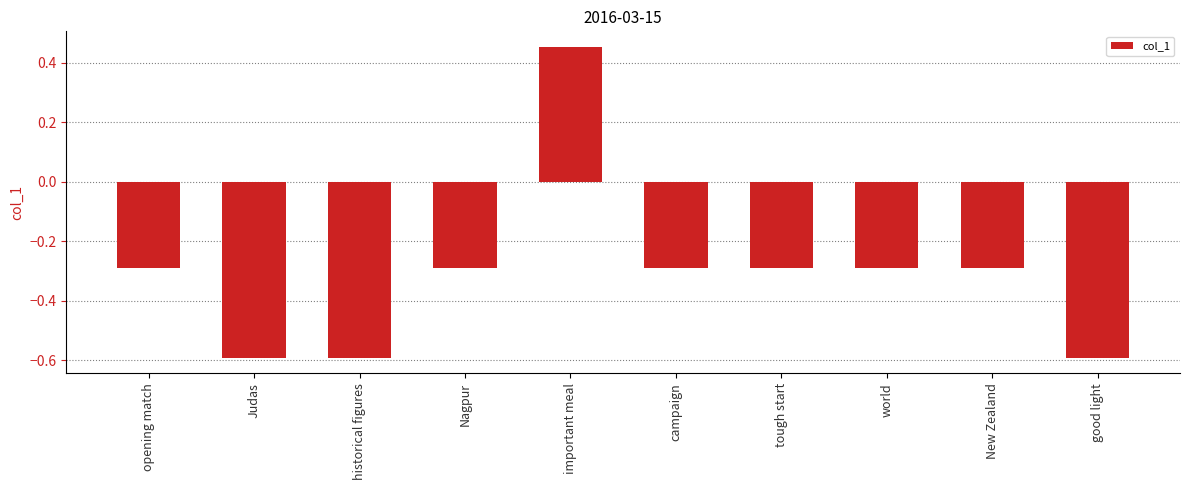

What is the label of the 5th bar from the left?

important meal